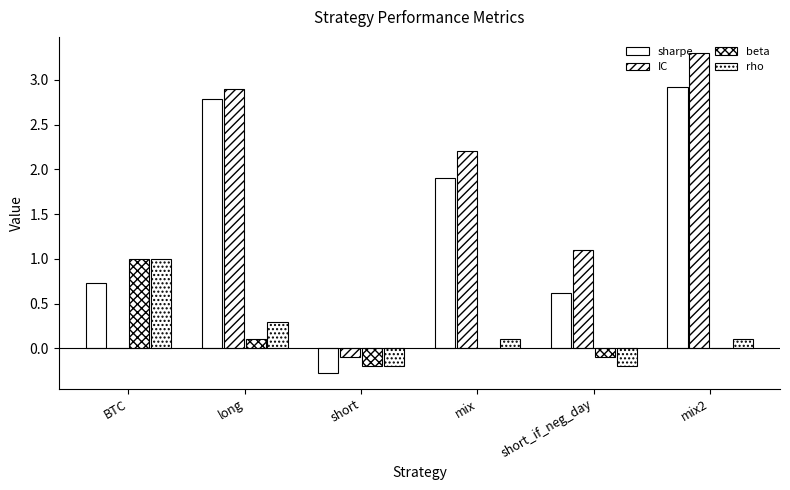

Which has a higher value, short_if_neg_day or mix2?

mix2